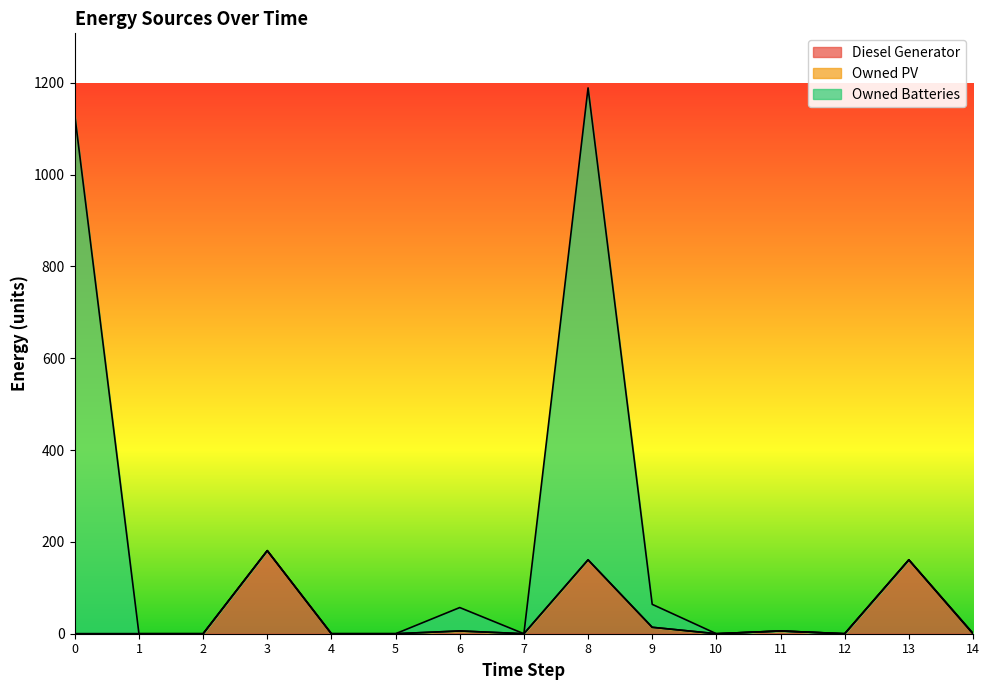

What is the highest value of the Diesel Generator series?

181.0